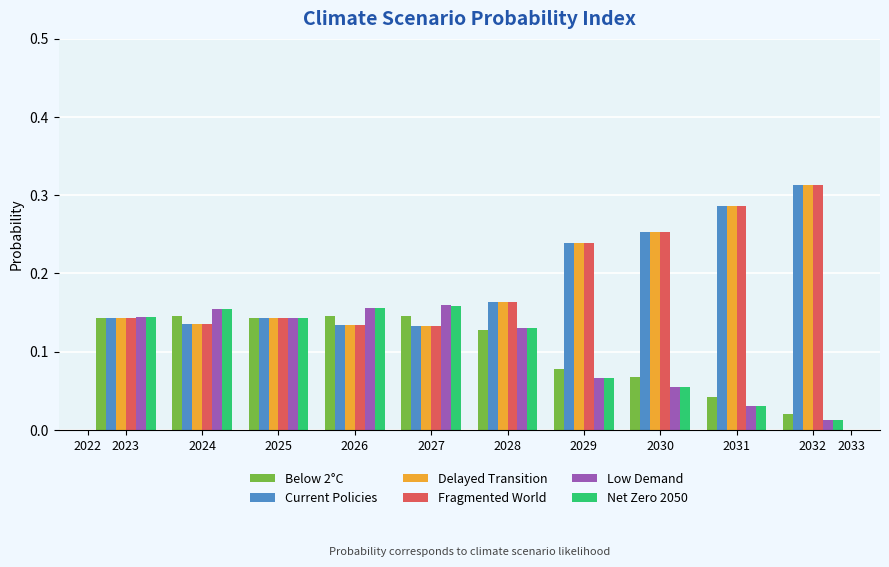

At which category does the chart reach its peak across all series?

2032